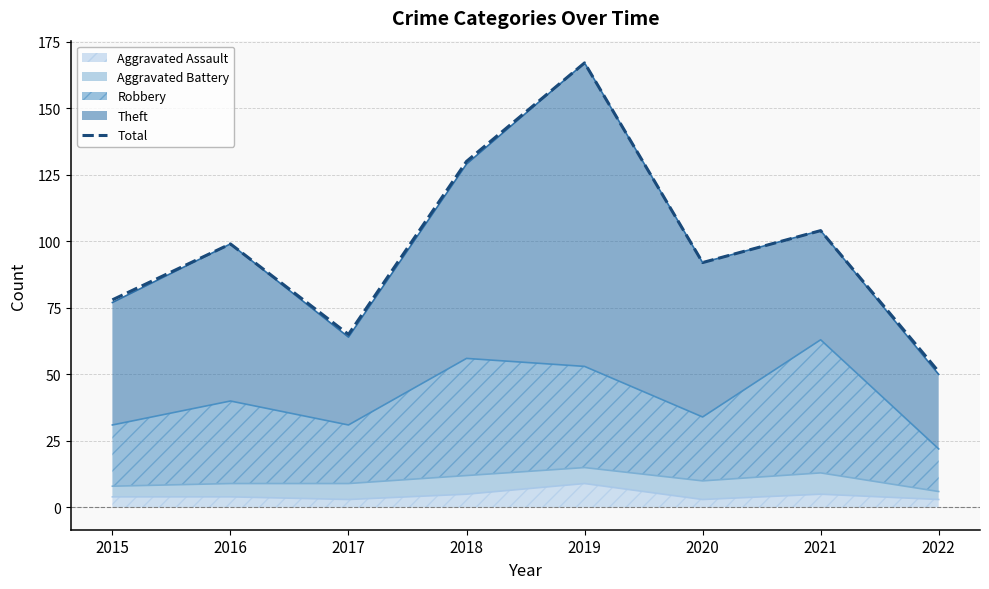

At which category does the chart reach its peak across all series?

2019